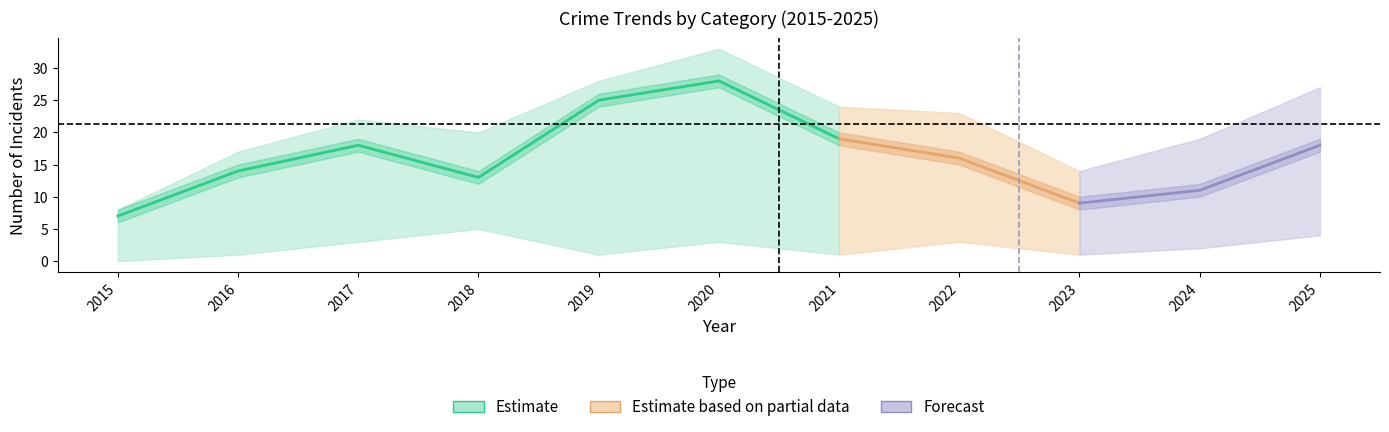

Reading right to left, list all the values displayed in this chart.

Robbery: 18	11	9	16	19	28	25	13	18	14	7
Aggravated Assault: 4	2	1	3	1	3	1	5	3	1	0
Aggravated Battery: 5	6	4	3	4	2	2	1	1	2	0
Total: 27	19	14	23	24	33	28	20	22	17	8